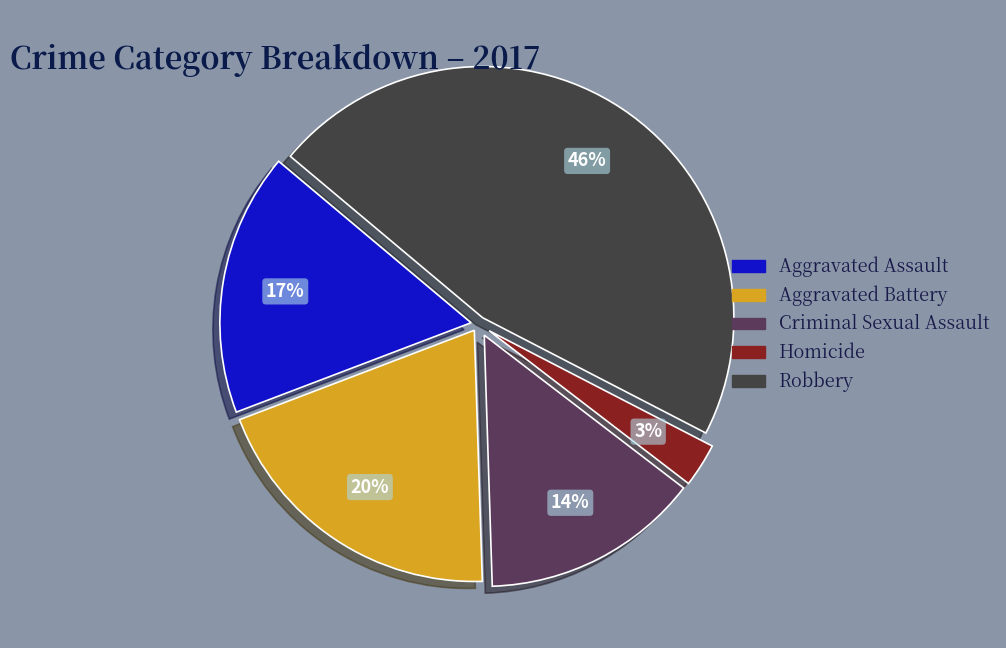

True or false: Criminal Sexual Assault accounts for 14% of the total.

True